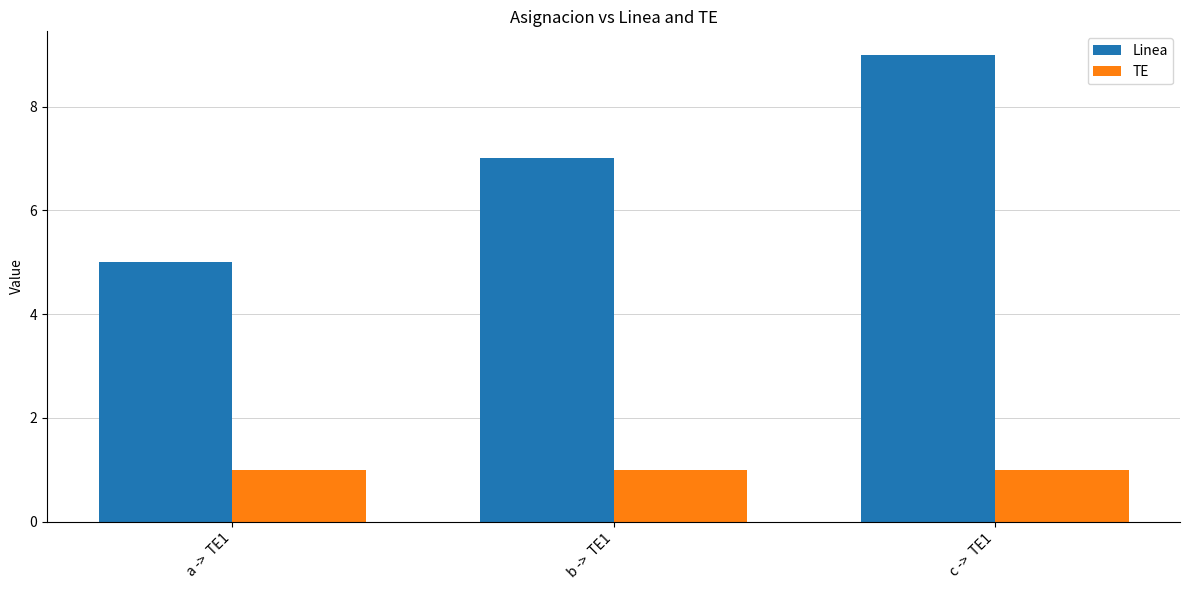

Reading left to right, what are all the values shown in this chart?

Linea: 5	7	9
TE: 1	1	1